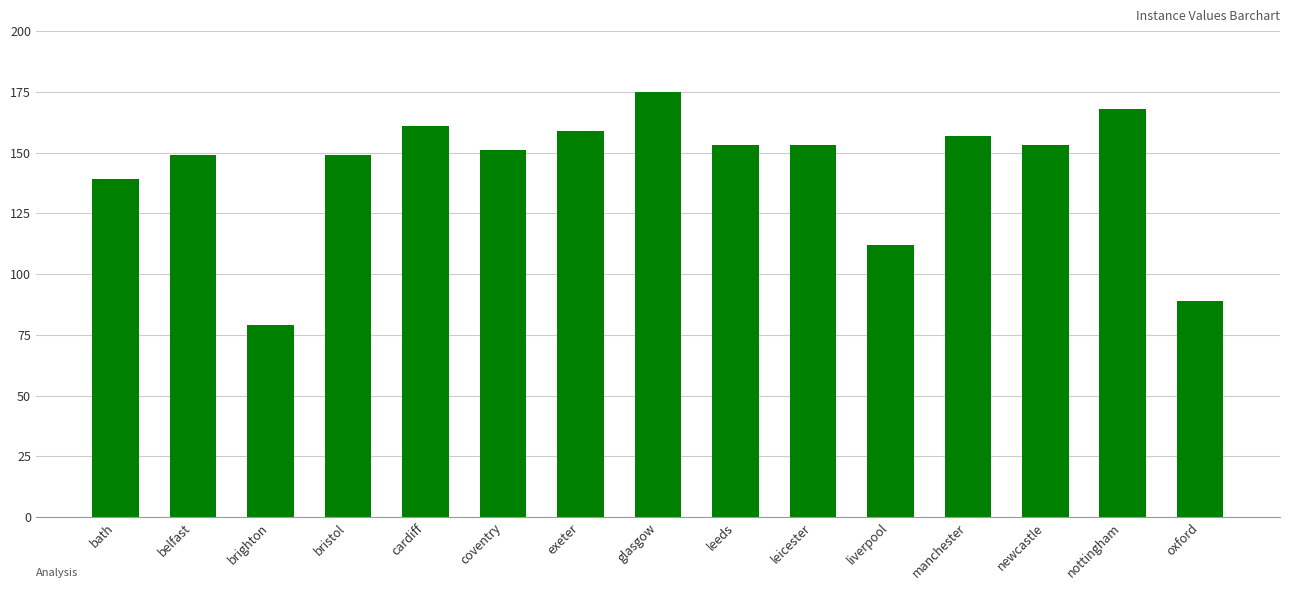

What is the change in value from leicester to liverpool?

-41